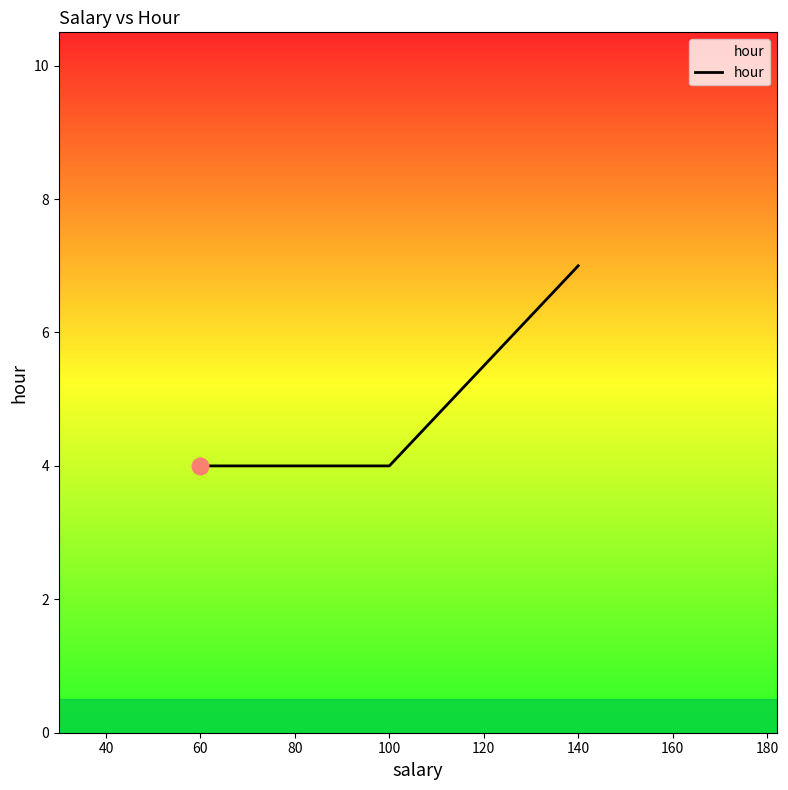

How many values are between 4 and 7?

3